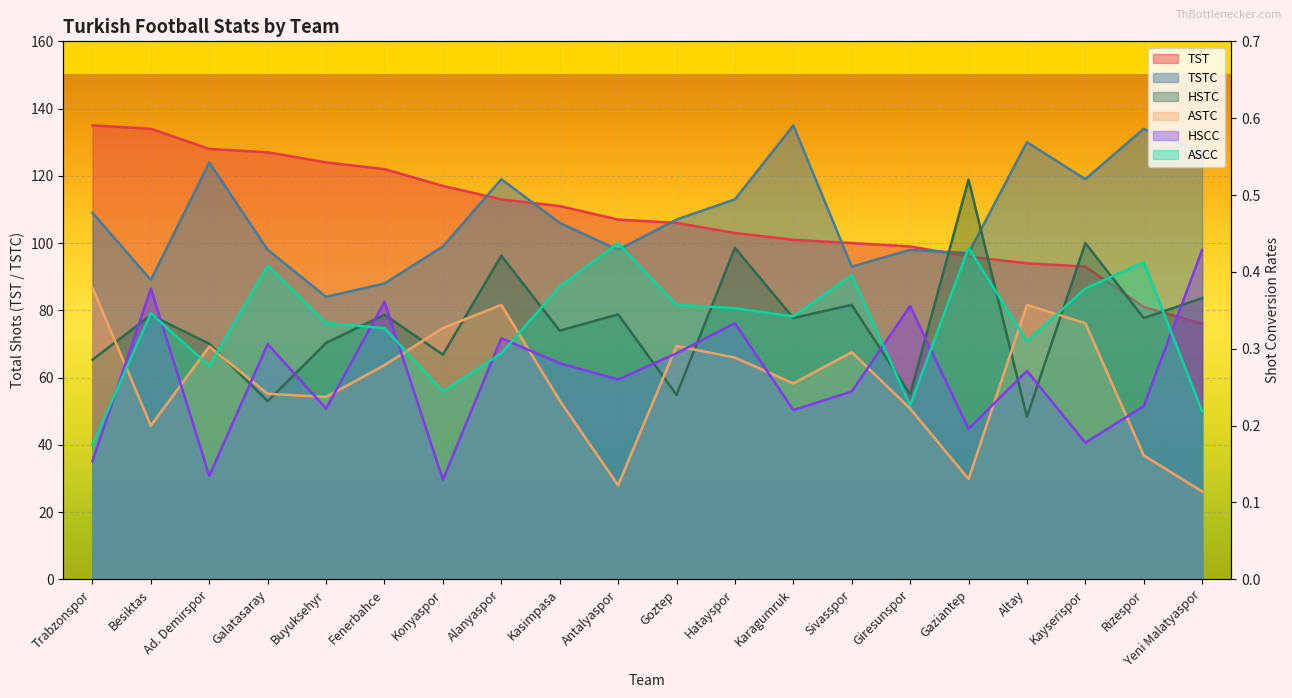

Reading left to right, what are all the values shown in this chart?

TST: Trabzonspor=135.0	Besiktas=134.0	Ad. Demirspor=128.0	Galatasaray=127.0	Buyuksehyr=124.0	Fenerbahce=122.0	Konyaspor=117.0	Alanyaspor=113.0	Kasimpasa=111.0	Antalyaspor=107.0	Goztep=106.0	Hatayspor=103.0	Karagumruk=101.0	Sivasspor=100.0	Giresunspor=99.0	Gaziantep=96.0	Altay=94.0	Kayserispor=93.0	Rizespor=81.0	Yeni Malatyaspor=76.0
TSTC: Trabzonspor=109.0	Besiktas=89.0	Ad. Demirspor=124.0	Galatasaray=98.0	Buyuksehyr=84.0	Fenerbahce=88.0	Konyaspor=99.0	Alanyaspor=119.0	Kasimpasa=106.0	Antalyaspor=98.0	Goztep=107.0	Hatayspor=113.0	Karagumruk=135.0	Sivasspor=93.0	Giresunspor=98.0	Gaziantep=97.0	Altay=130.0	Kayserispor=119.0	Rizespor=134.0	Yeni Malatyaspor=127.0
HSTC: Trabzonspor=0.3	Besiktas=0.3	Ad. Demirspor=0.3	Galatasaray=0.2	Buyuksehyr=0.3	Fenerbahce=0.3	Konyaspor=0.3	Alanyaspor=0.4	Kasimpasa=0.3	Antalyaspor=0.3	Goztep=0.2	Hatayspor=0.4	Karagumruk=0.3	Sivasspor=0.4	Giresunspor=0.2	Gaziantep=0.5	Altay=0.2	Kayserispor=0.4	Rizespor=0.3	Yeni Malatyaspor=0.4
ASTC: Trabzonspor=0.4	Besiktas=0.2	Ad. Demirspor=0.3	Galatasaray=0.2	Buyuksehyr=0.2	Fenerbahce=0.3	Konyaspor=0.3	Alanyaspor=0.4	Kasimpasa=0.2	Antalyaspor=0.1	Goztep=0.3	Hatayspor=0.3	Karagumruk=0.3	Sivasspor=0.3	Giresunspor=0.2	Gaziantep=0.1	Altay=0.4	Kayserispor=0.3	Rizespor=0.2	Yeni Malatyaspor=0.1
HSCC: Trabzonspor=0.2	Besiktas=0.4	Ad. Demirspor=0.1	Galatasaray=0.3	Buyuksehyr=0.2	Fenerbahce=0.4	Konyaspor=0.1	Alanyaspor=0.3	Kasimpasa=0.3	Antalyaspor=0.3	Goztep=0.3	Hatayspor=0.3	Karagumruk=0.2	Sivasspor=0.2	Giresunspor=0.4	Gaziantep=0.2	Altay=0.3	Kayserispor=0.2	Rizespor=0.2	Yeni Malatyaspor=0.4
ASCC: Trabzonspor=0.2	Besiktas=0.3	Ad. Demirspor=0.3	Galatasaray=0.4	Buyuksehyr=0.3	Fenerbahce=0.3	Konyaspor=0.2	Alanyaspor=0.3	Kasimpasa=0.4	Antalyaspor=0.4	Goztep=0.4	Hatayspor=0.4	Karagumruk=0.3	Sivasspor=0.4	Giresunspor=0.2	Gaziantep=0.4	Altay=0.3	Kayserispor=0.4	Rizespor=0.4	Yeni Malatyaspor=0.2